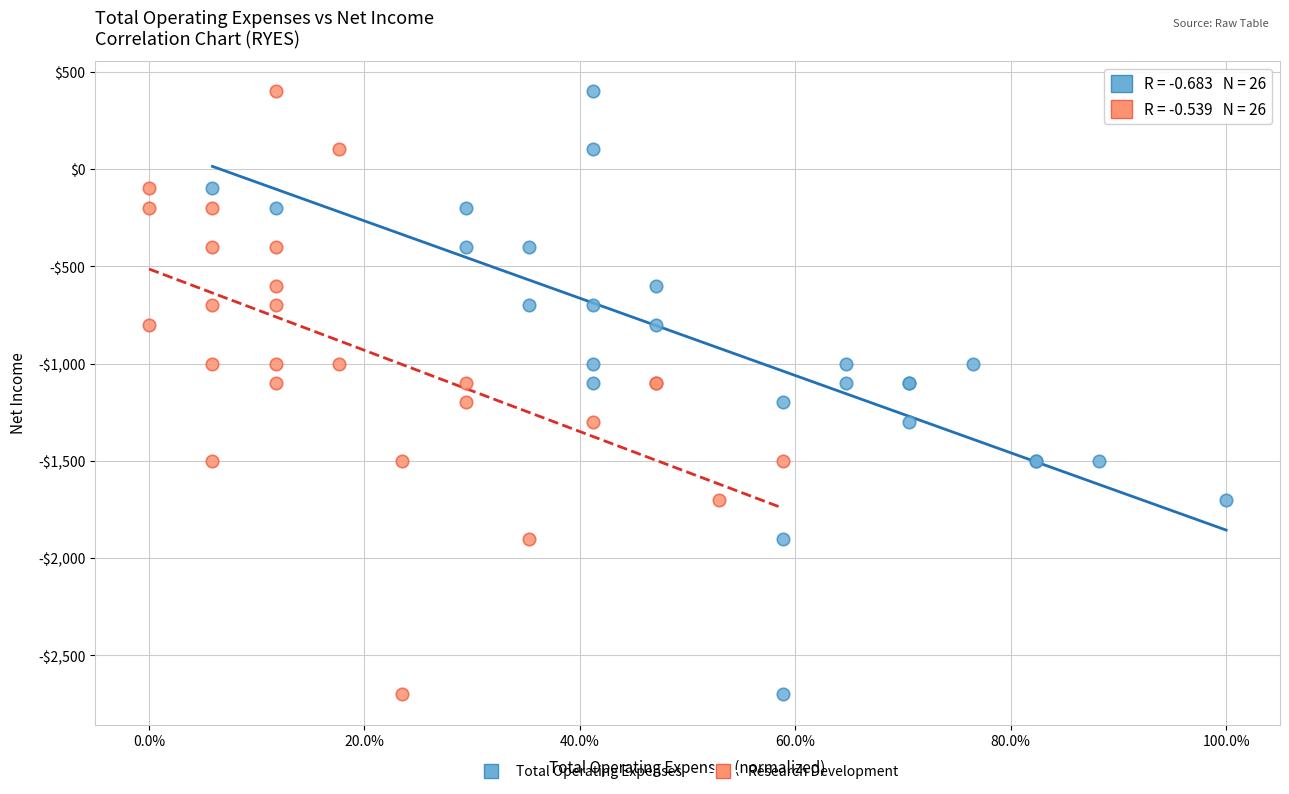

What are all the series names shown in the legend?

Total Operating Expenses, Research Development